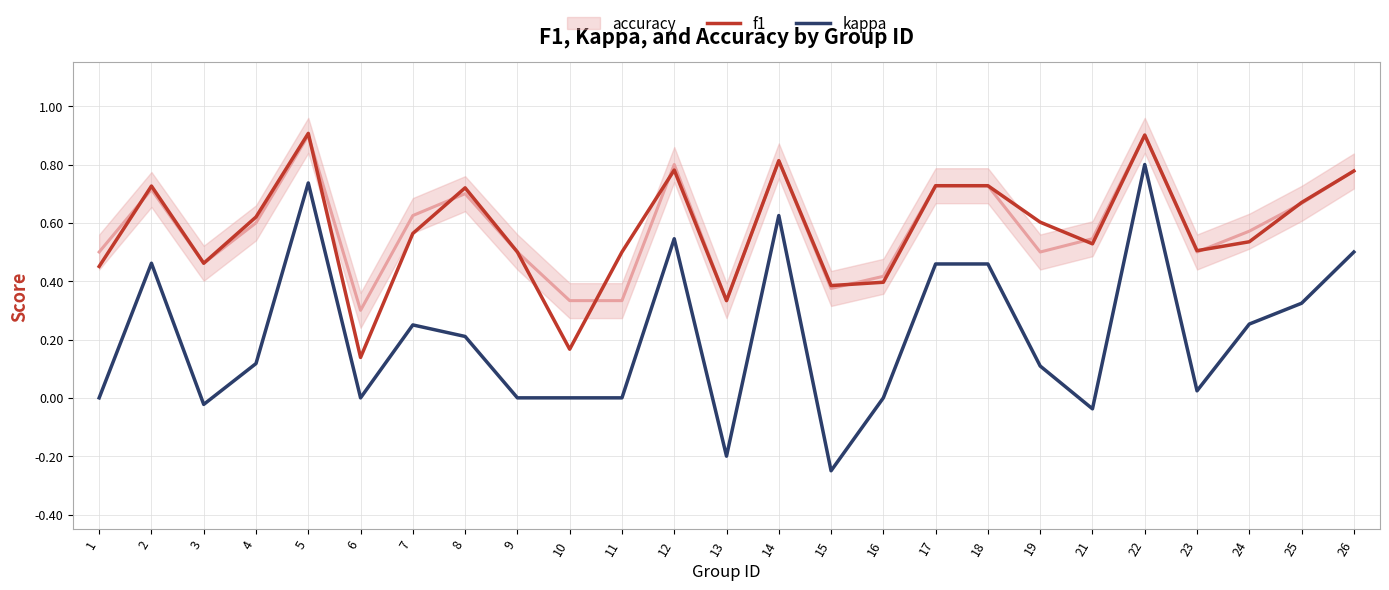

True or false: f1 and kappa cross at least once.

False